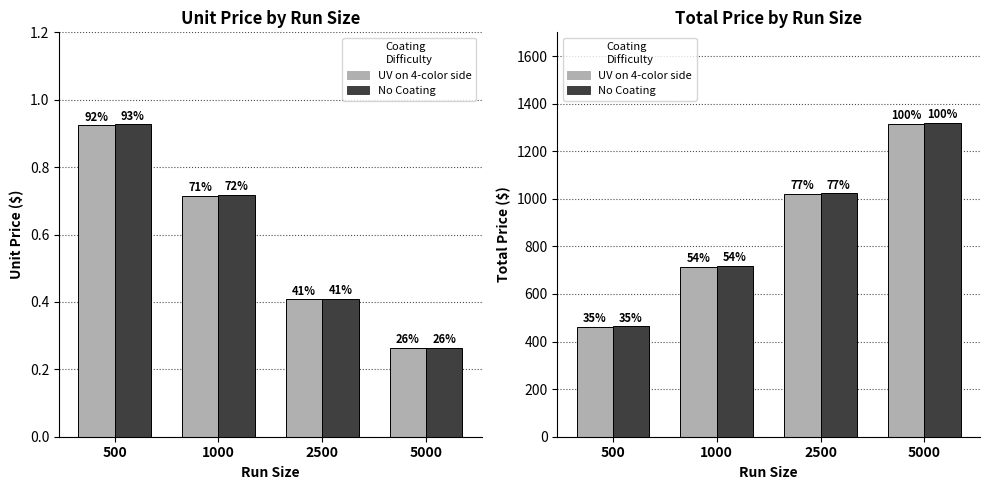

List the labels in order of No Coating value, largest first.

5000, 2500, 1000, 500